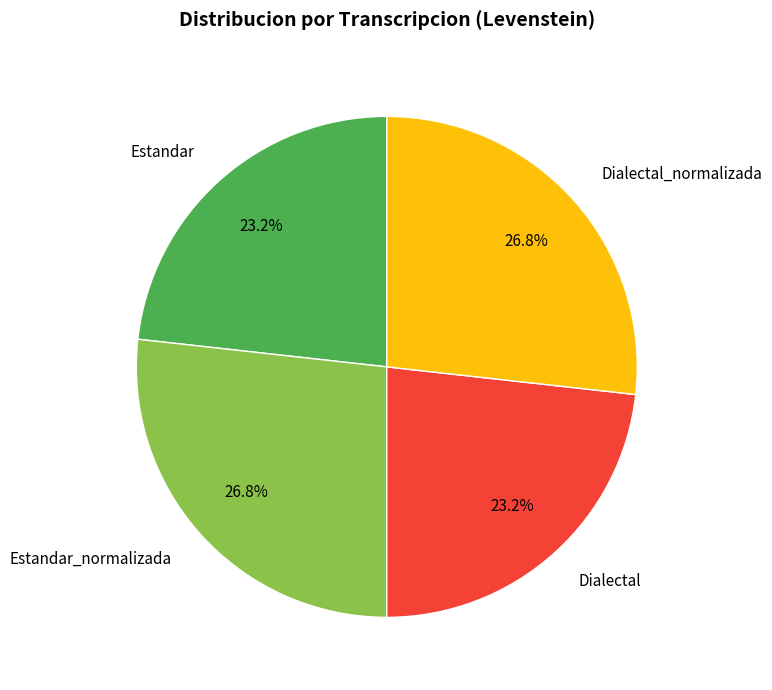

To the nearest percent, what is the average slice percentage?

25%